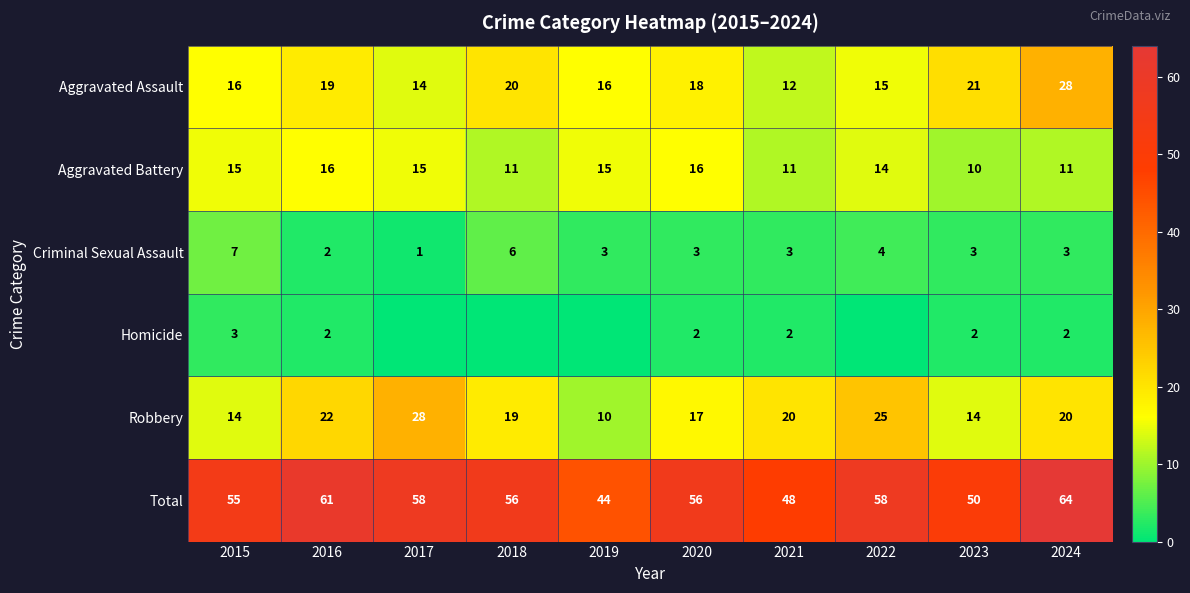

Is the value of Criminal Sexual Assault at 2018 greater than the value of Aggravated Assault at 2015?

No